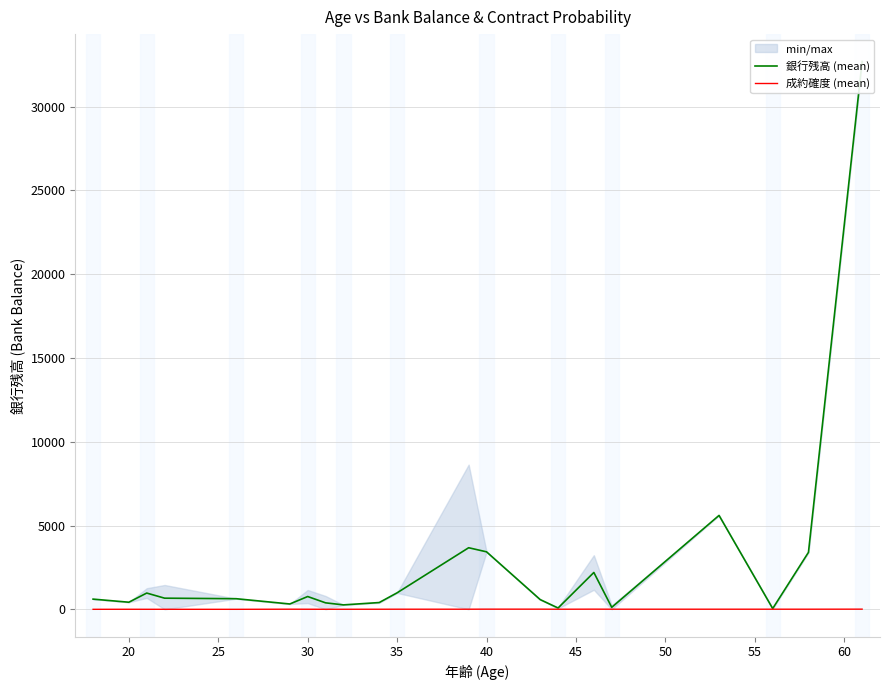

What is the difference between the maximum and second lowest values in the 銀行残高 (mean) series?

32607.0